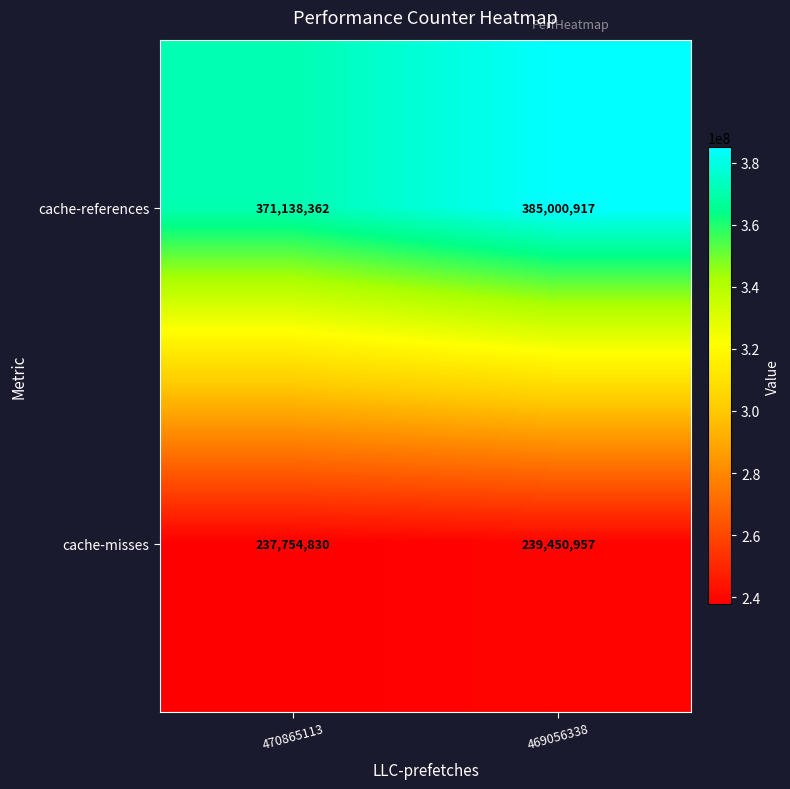

What is the smallest value displayed?

237754830